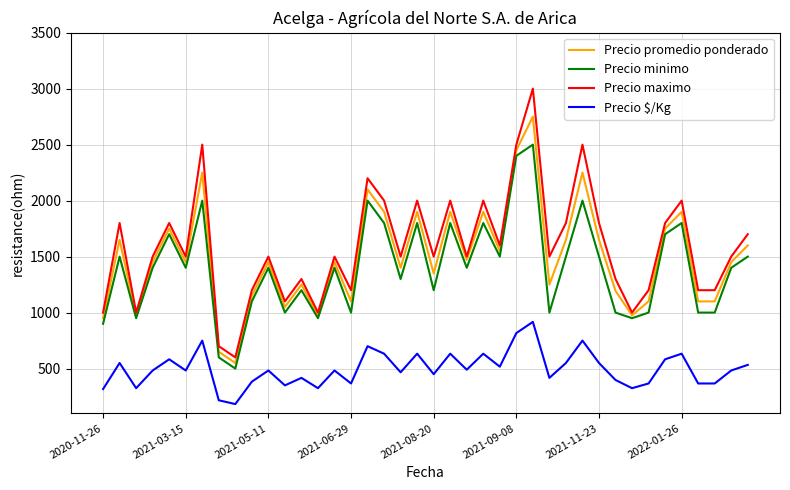

List the series in order of their peak value, highest first.

Precio maximo, Precio promedio ponderado, Precio minimo, Precio $/Kg